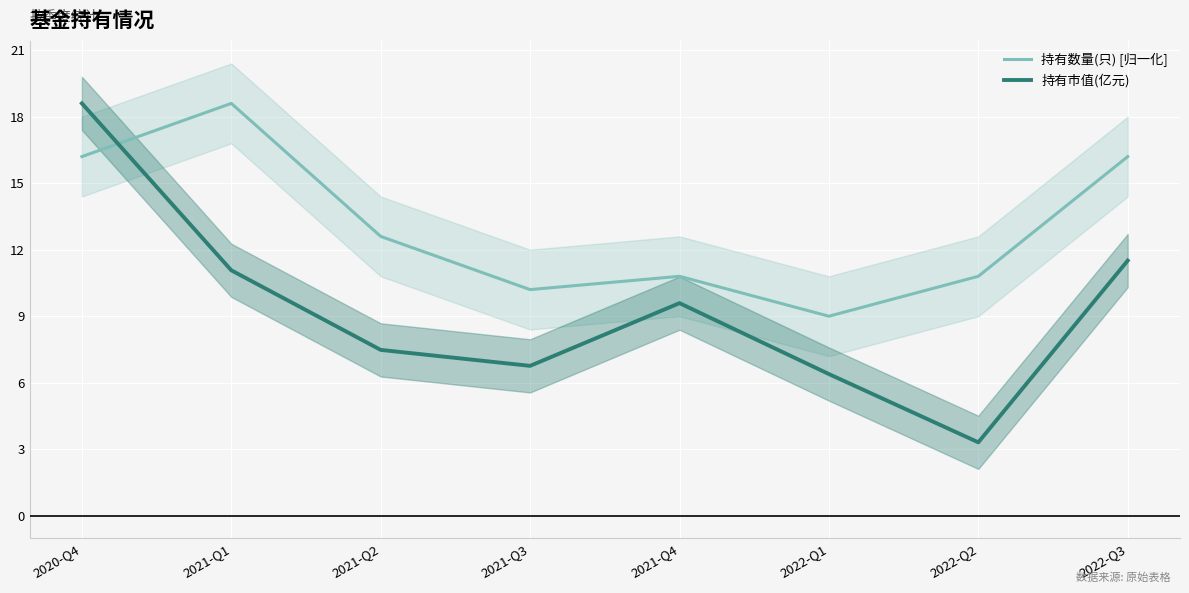

Which category has the lowest value in the 持有数量(只) [归一化] series?

2022-Q1